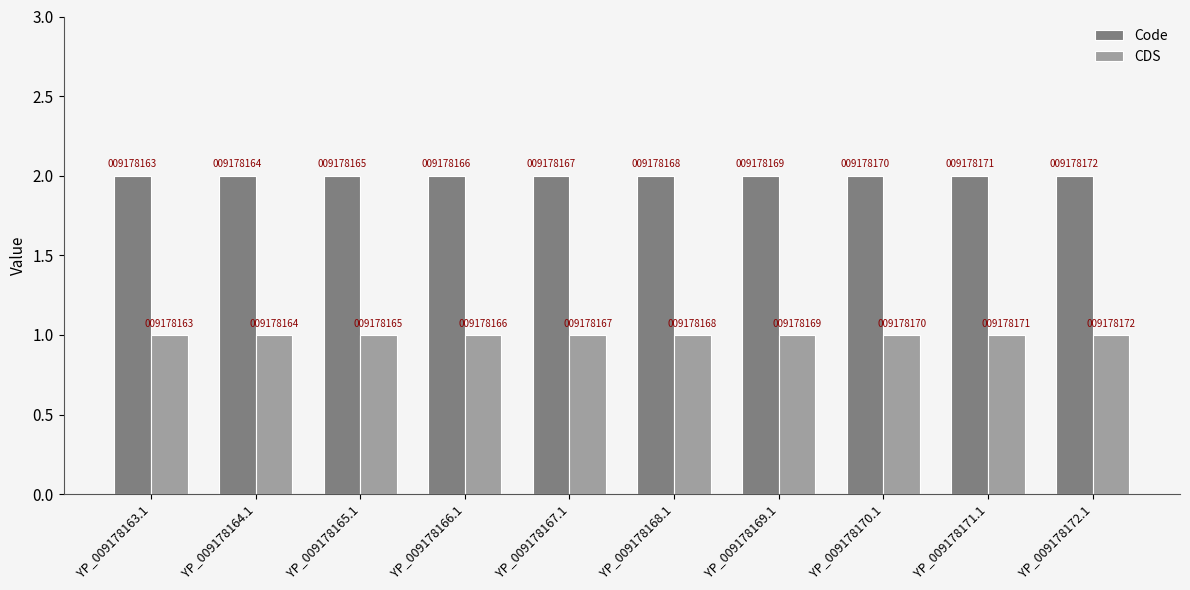

The value of CDS at YP_009178170.1 is 1. True or false?

True